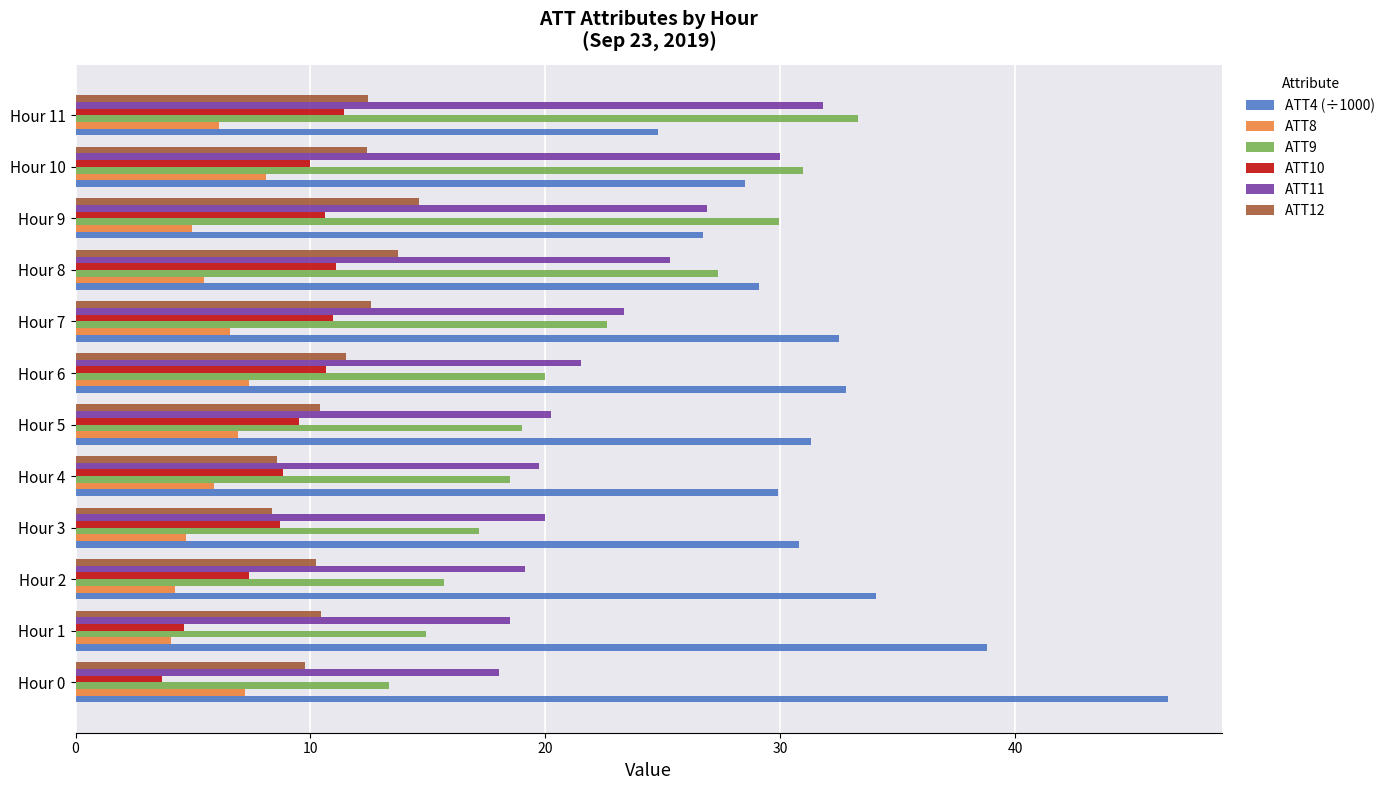

What is the difference between the maximum and minimum values in the ATT8 series?

4.1